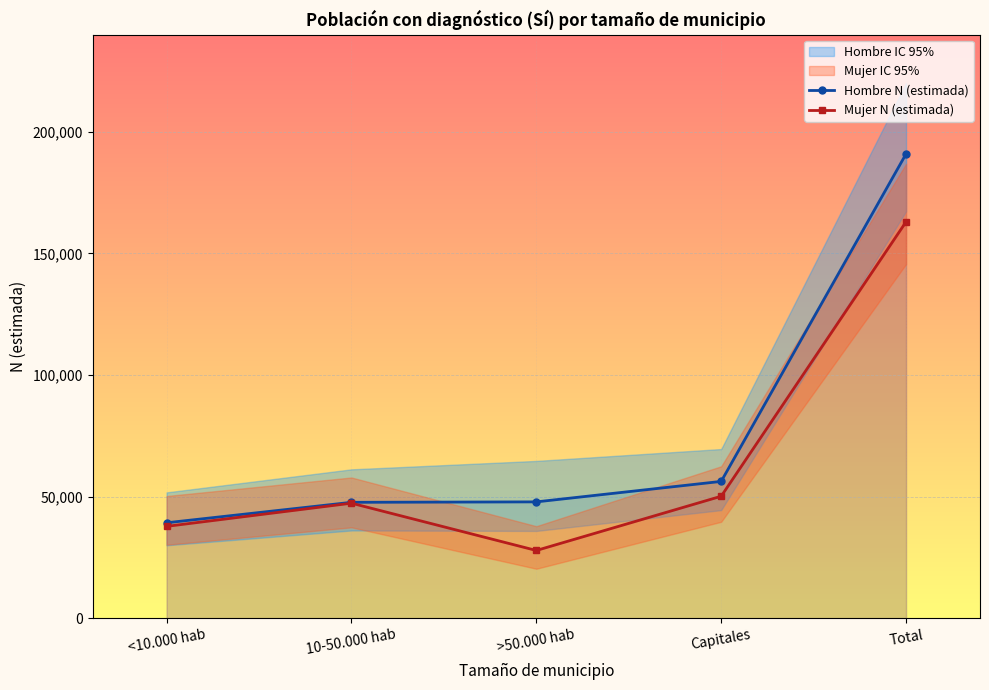

What is the sum of the Mujer N (estimada) values at >50.000 hab and 10-50.000 hab?

75130